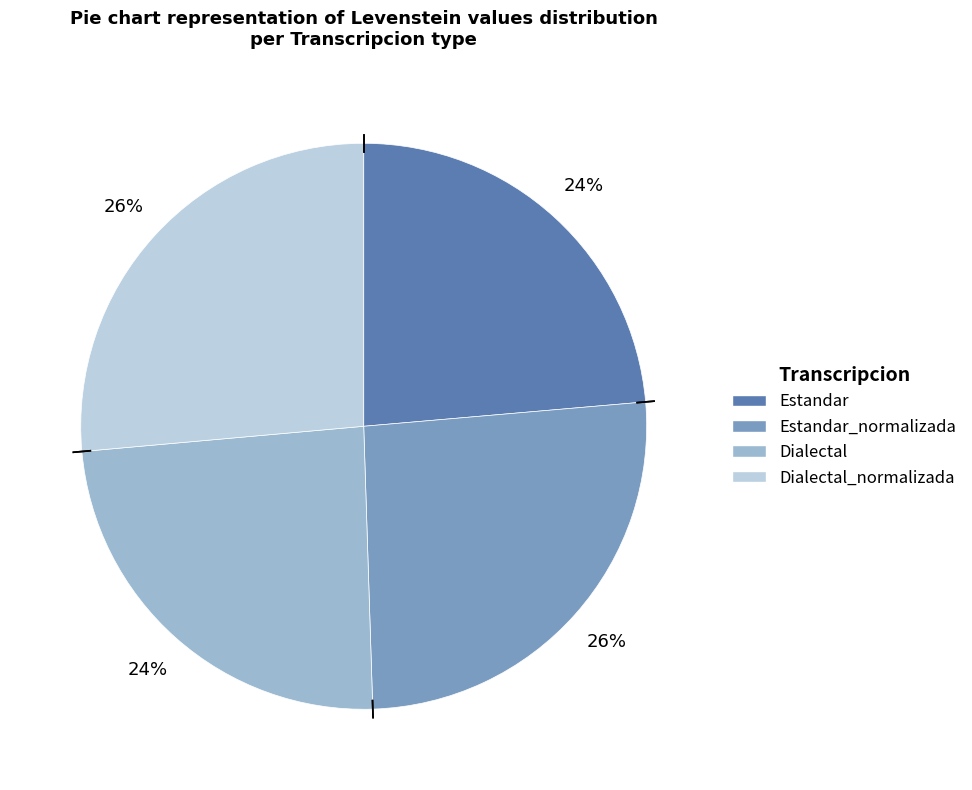

To the nearest percent, what is the average slice percentage?

25%